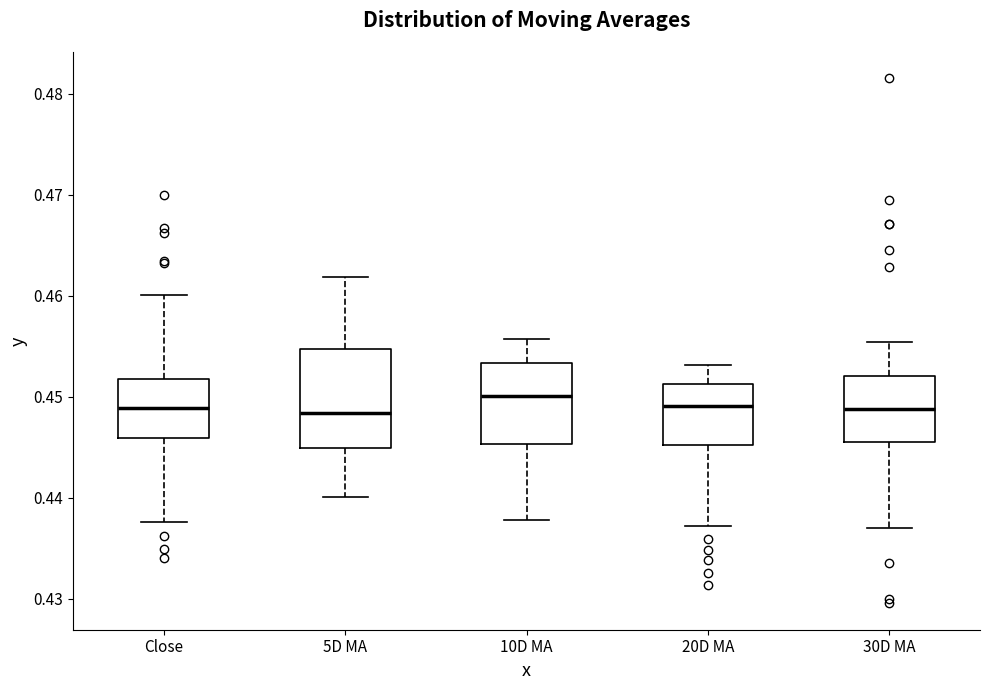

Where is the lower edge of the box for 30D MA on the y-axis? The values are not printed on the chart, so give them approximately, as read against the axis.

0.445